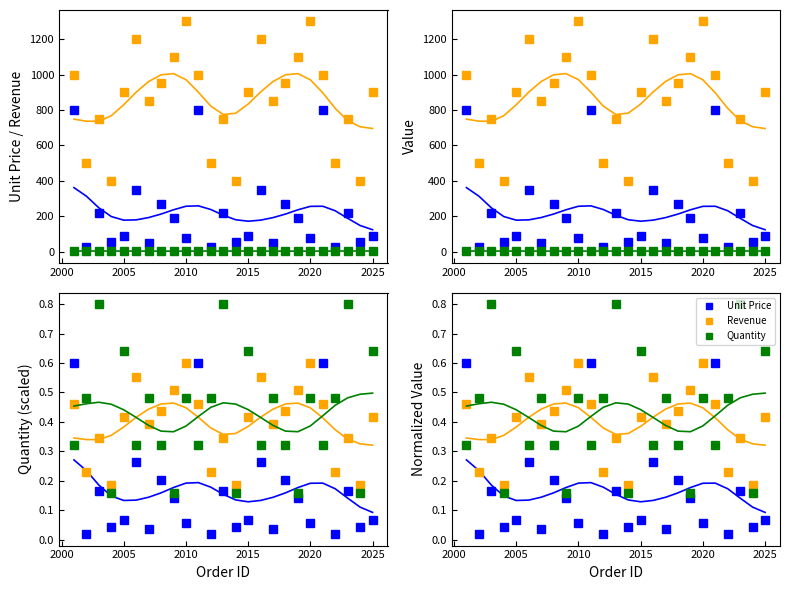

How many categories are shown in the chart?

25